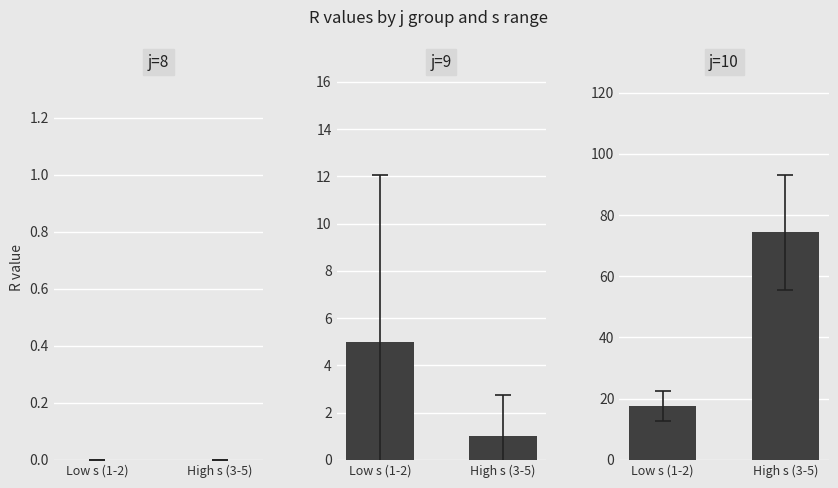

Which series has the largest range (max minus min)?

j=10